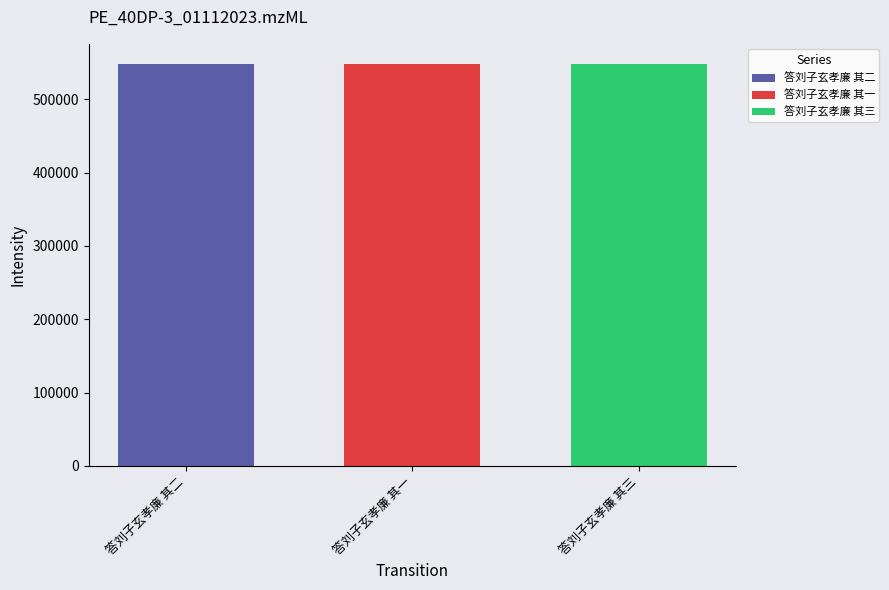

What is the minimum value shown in the chart?

548369